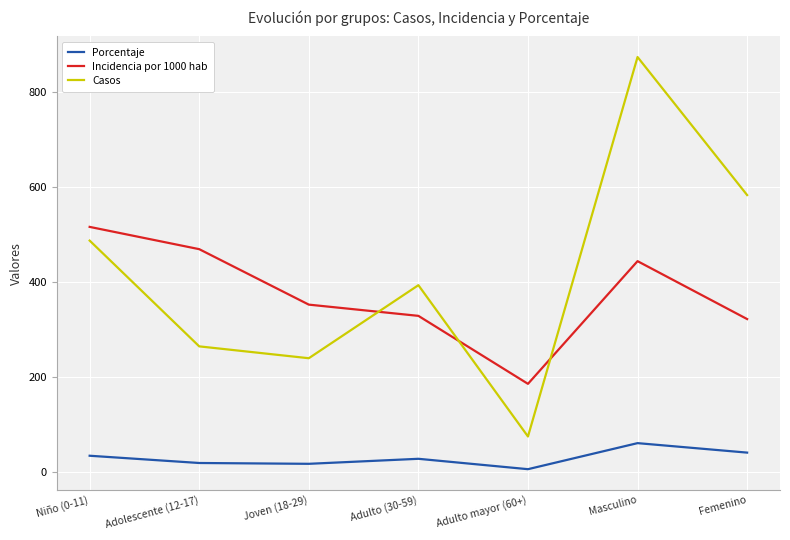

Rank the series at Femenino from highest to lowest value.

Casos, Incidencia por 1000 hab, Porcentaje